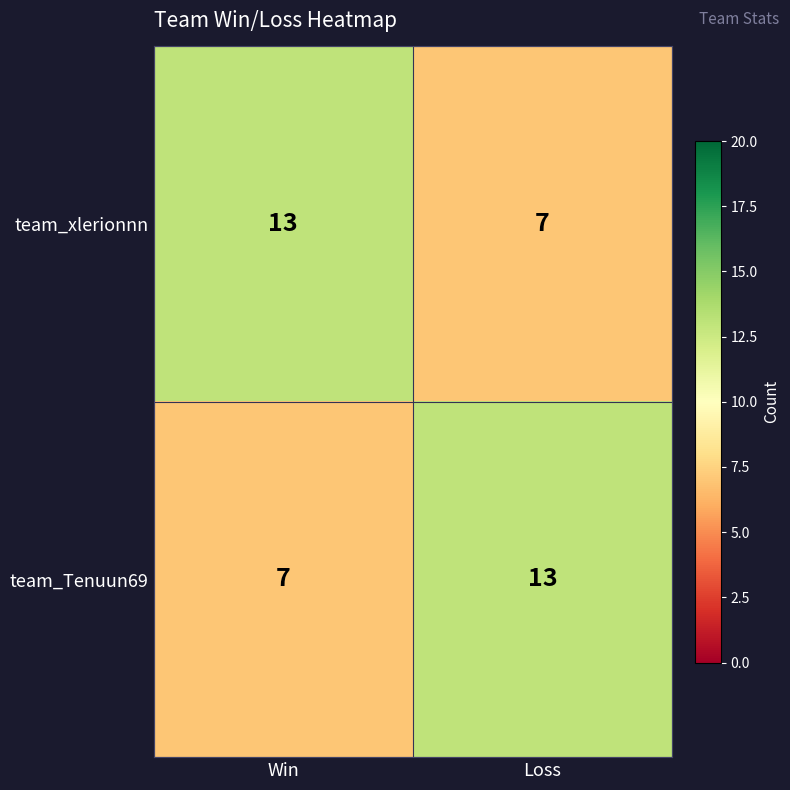

What is the difference between the highest and lowest values at Win?

6